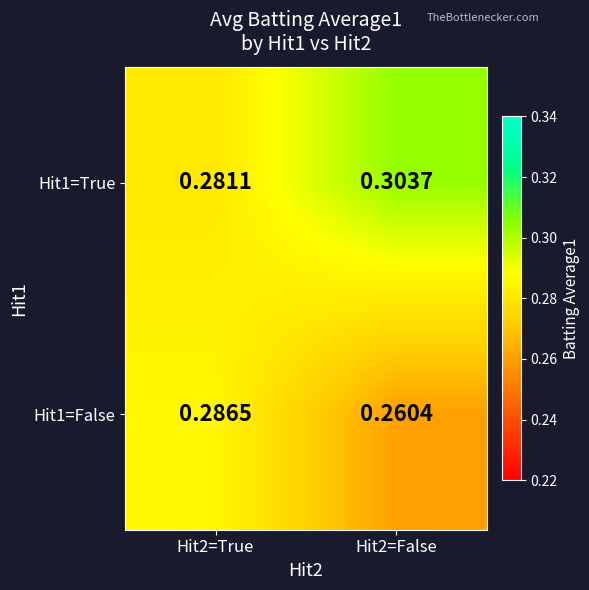

Reading left to right, extract all data points from this chart.

Hit1=True: Hit2=True=0.3	Hit2=False=0.3
Hit1=False: Hit2=True=0.3	Hit2=False=0.3